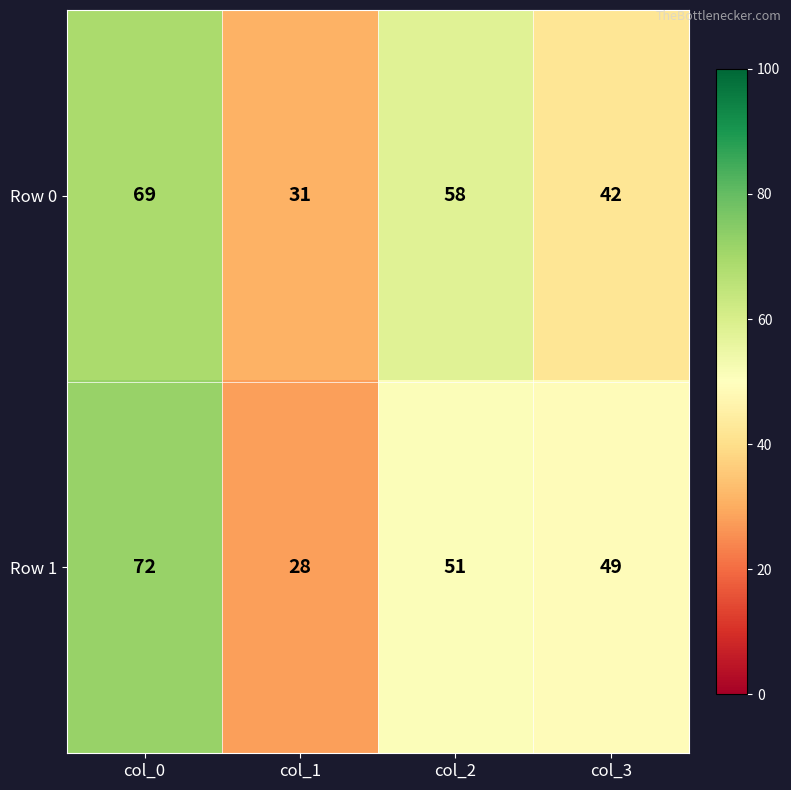

What is the maximum value for Row 1?

72